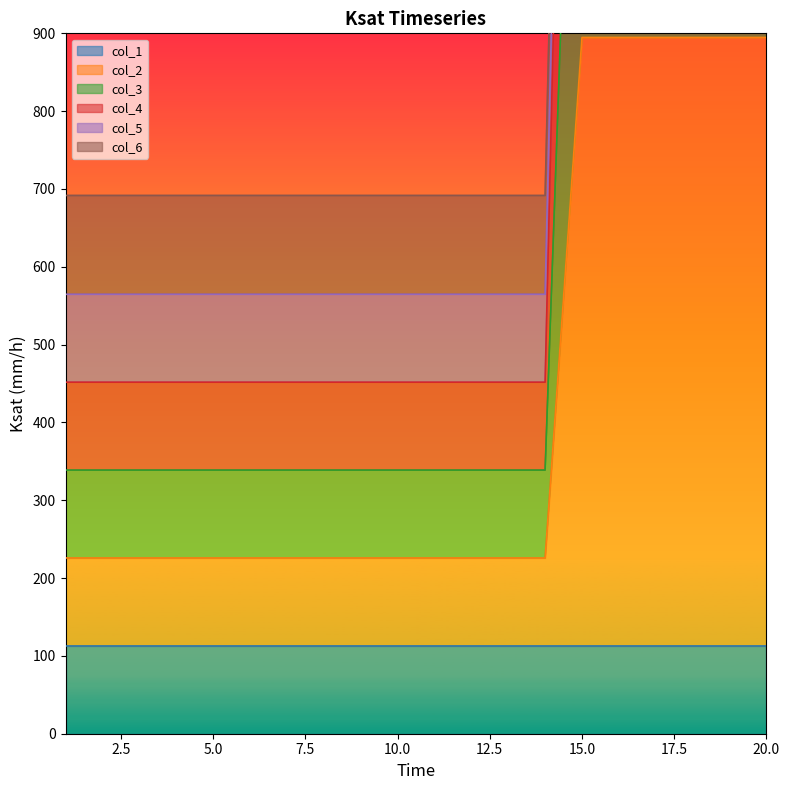

True or false: col_3 has a value of 909.0 at 12.

False